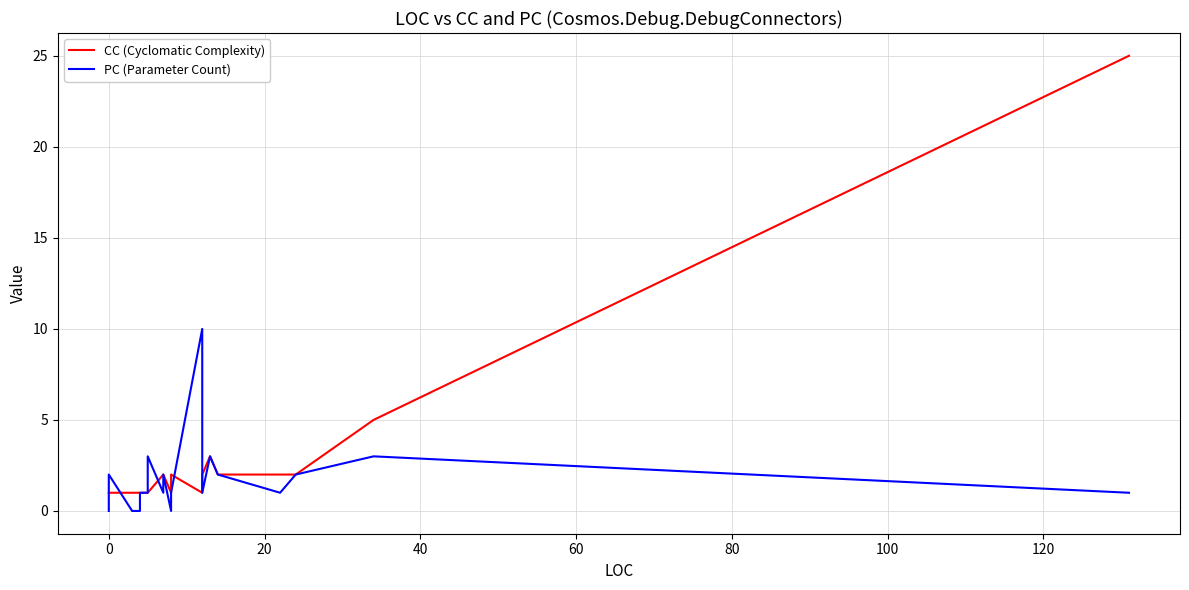

List the series in order of their peak value, highest first.

CC (Cyclomatic Complexity), PC (Parameter Count)